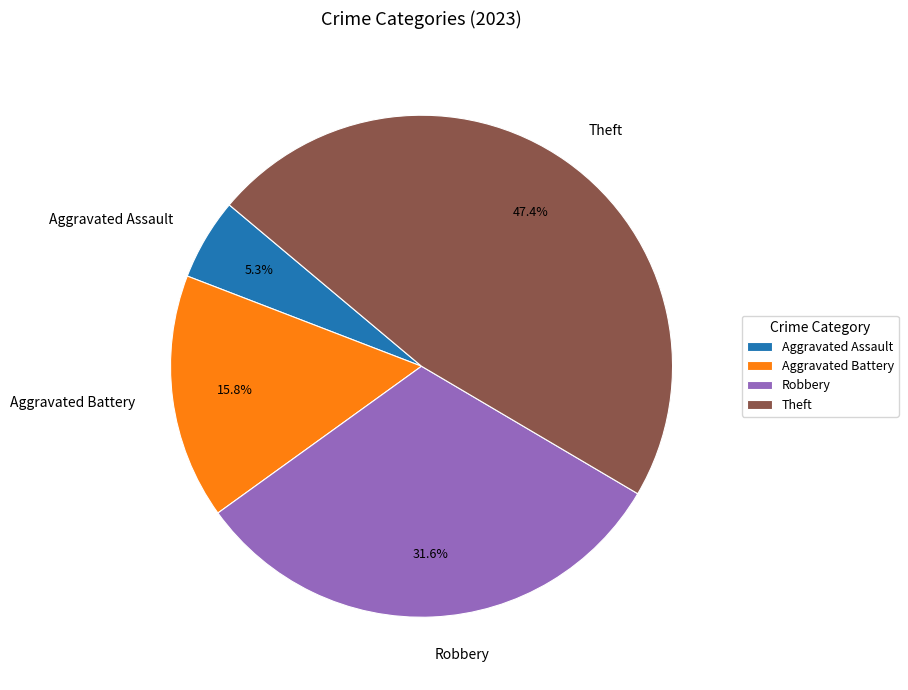

Is there a majority slice in this chart?

No